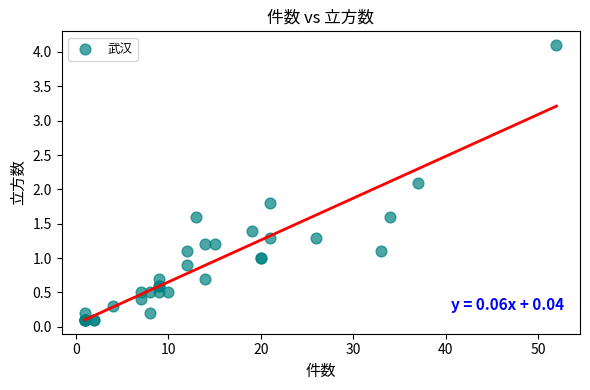

What Y value in the scatter plot is closest to 2?

2.1